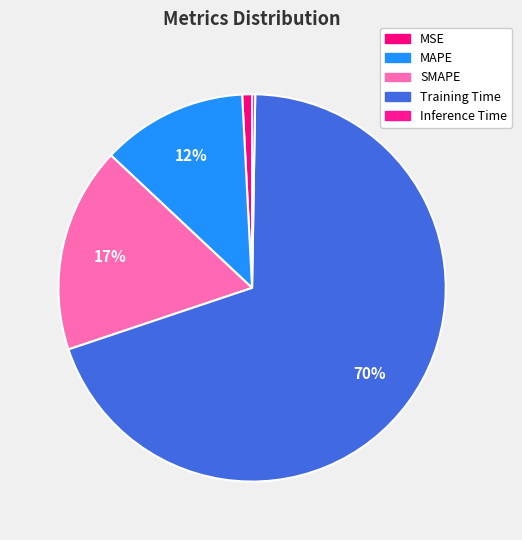

Which slice represents more than half of the pie?

Training Time